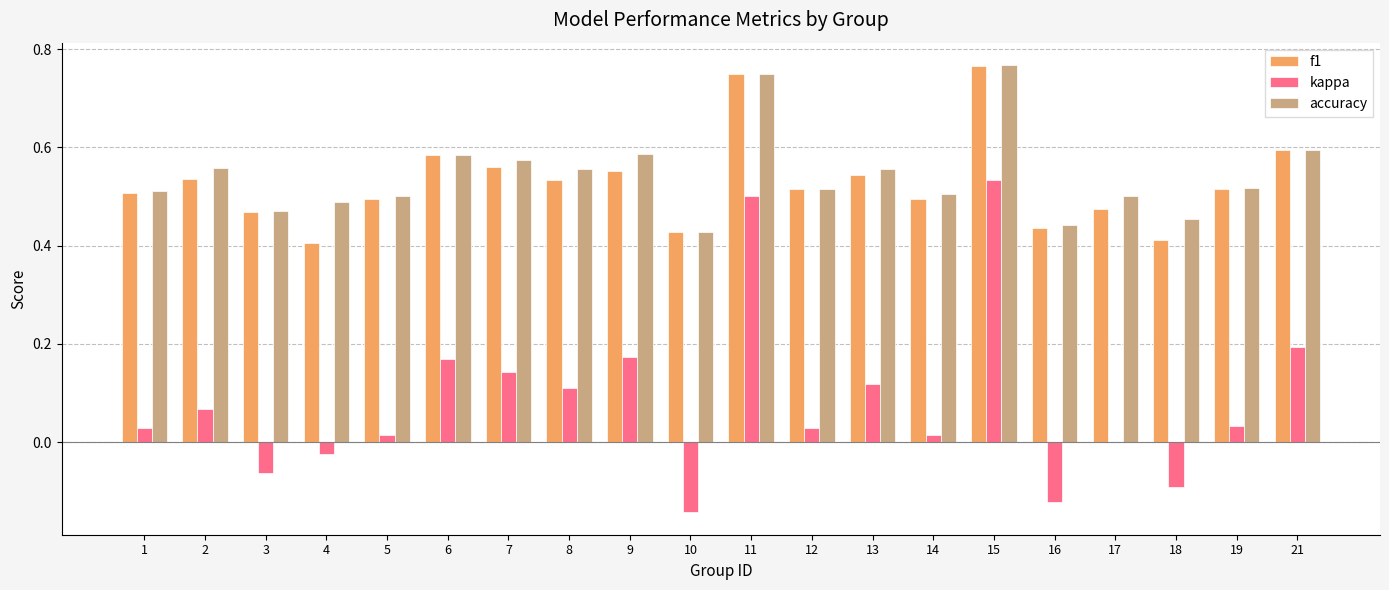

Count the f1 values in the range 0 to 1.

20